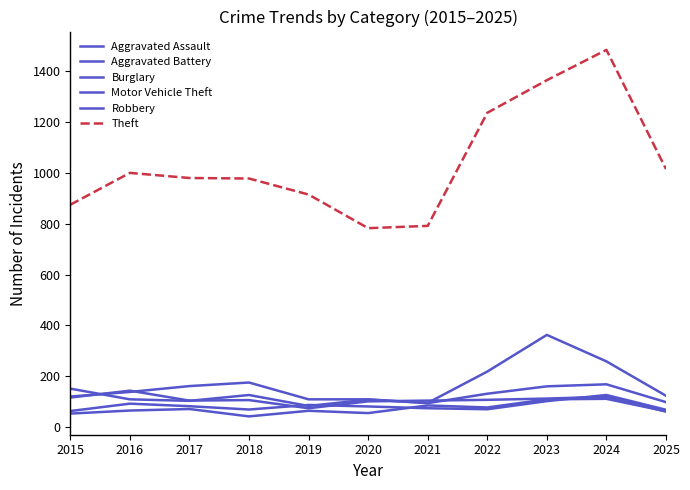

Which series has the largest total across all categories?

Theft